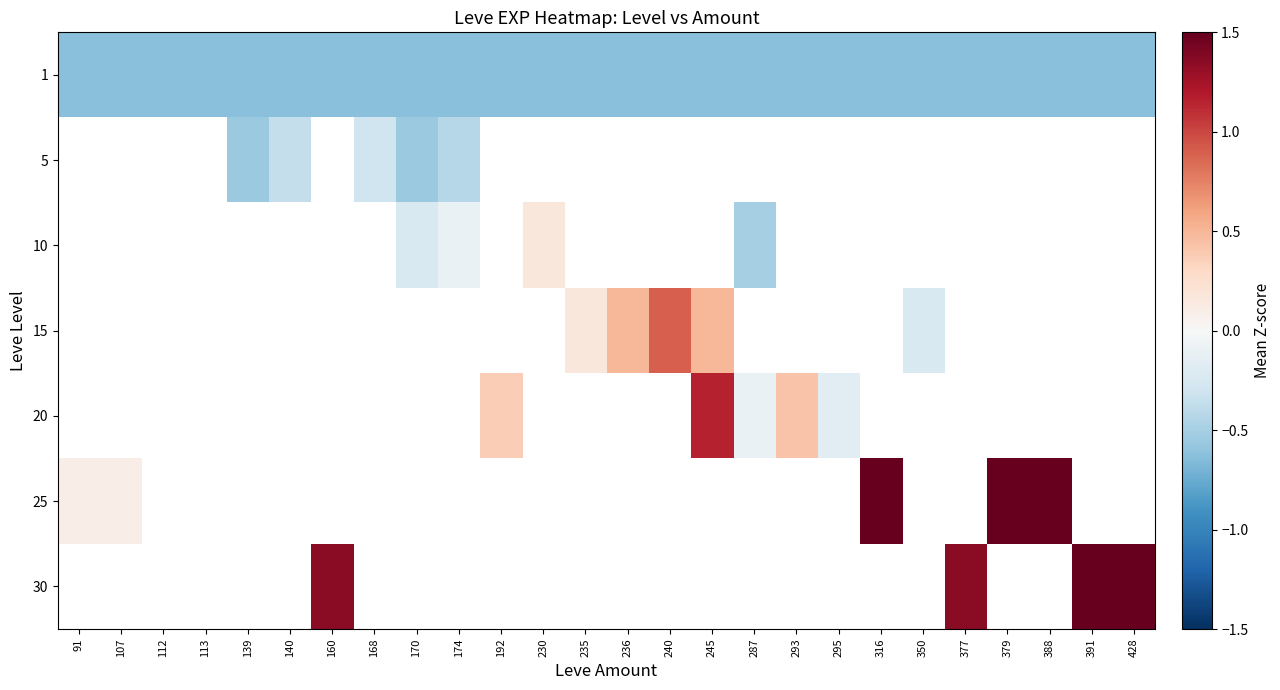

Which has a higher value, 287 or 388?

287